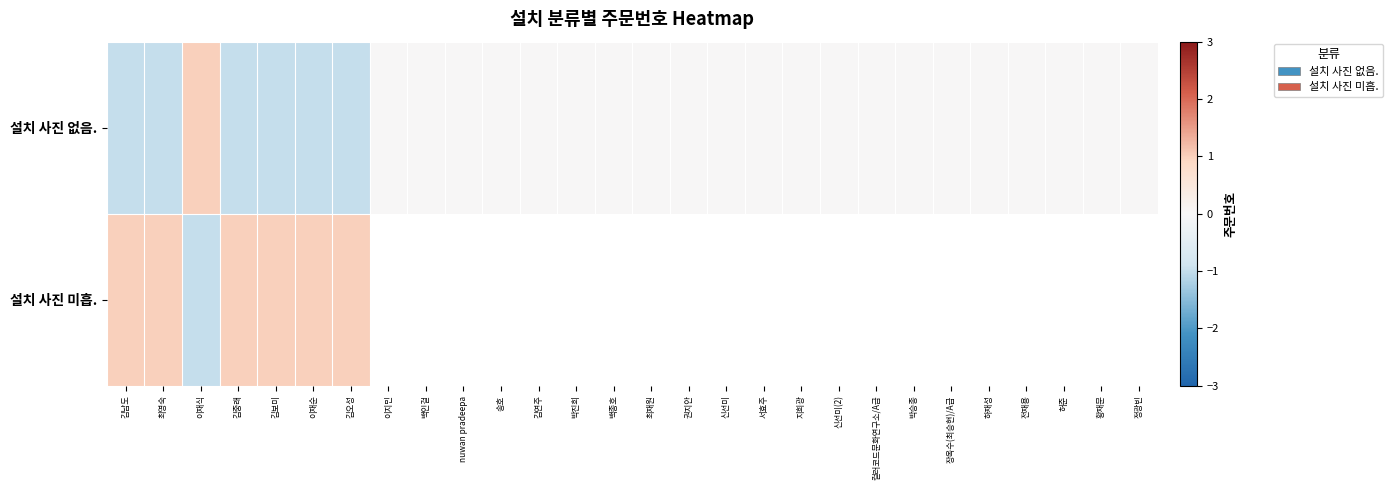

What is the minimum value shown in the chart?

-1.0